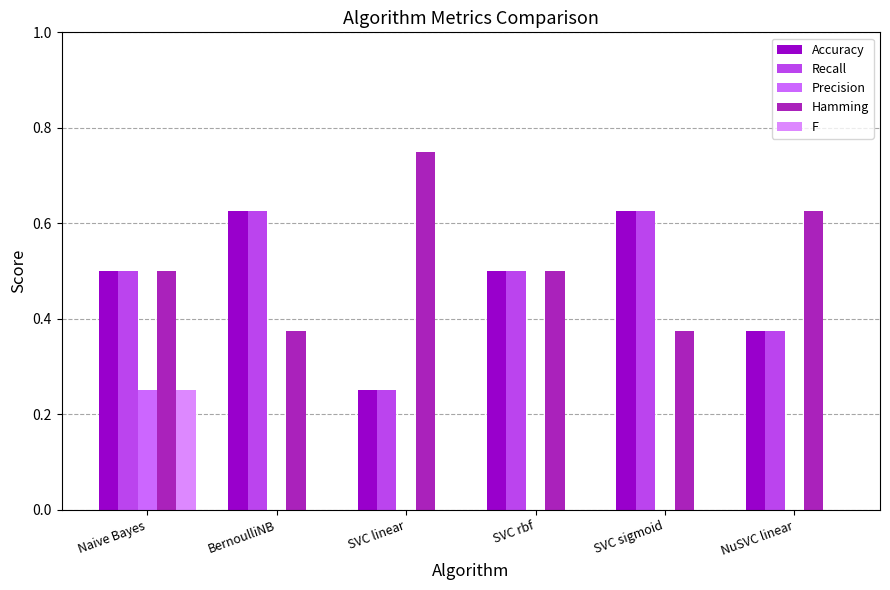

Is it true that Precision equals 0.1 at SVC linear?

False